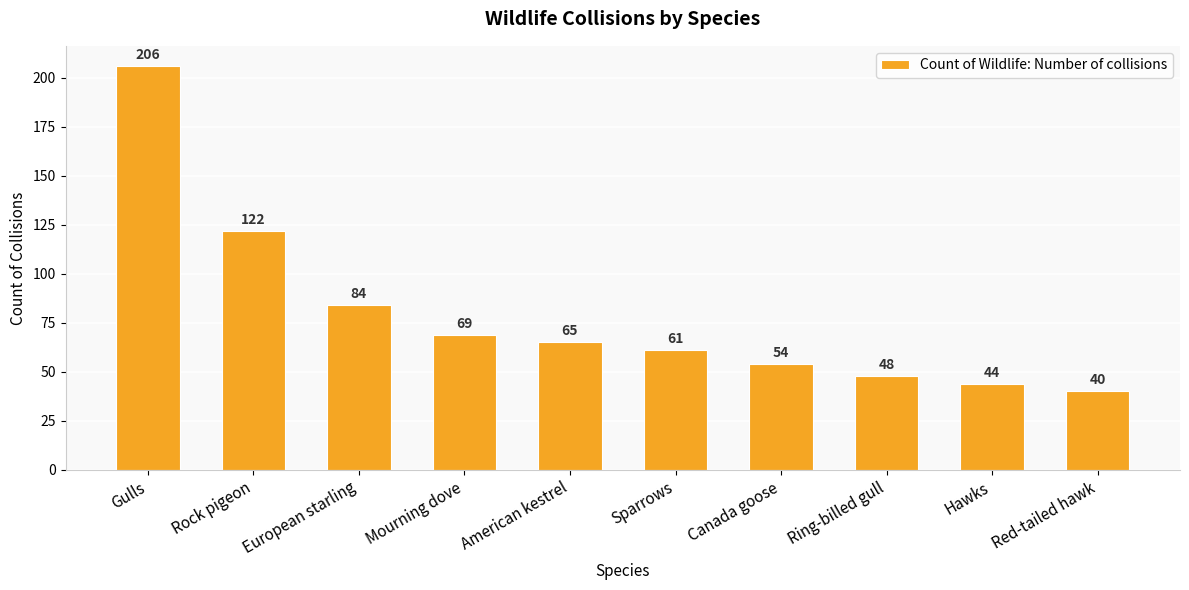

What is the sum of all values?

793